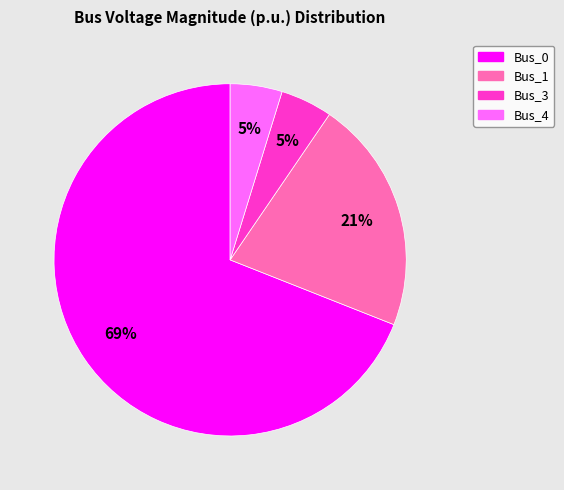

Is the sum of Bus_4 and Bus_0 greater than half?

Yes